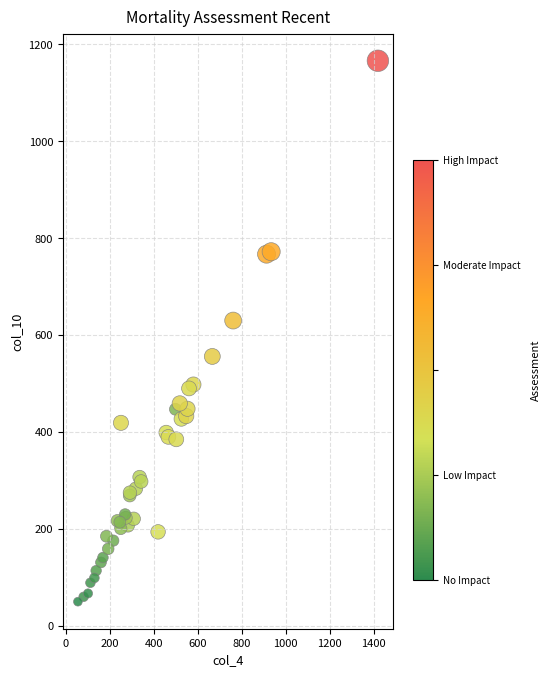

What Y value in the scatter plot is closest to 608?

630